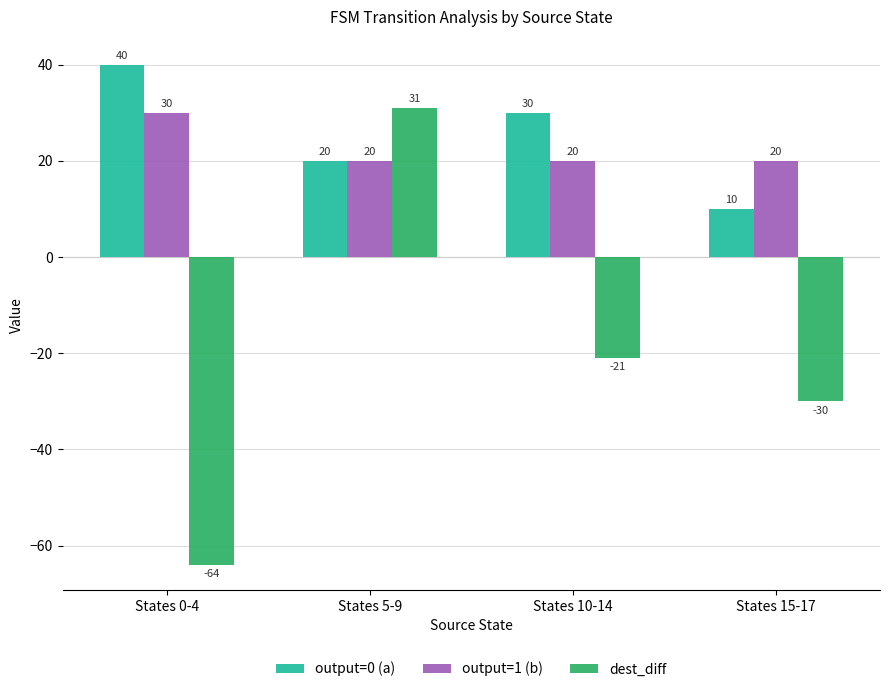

Are the bars horizontal?

No